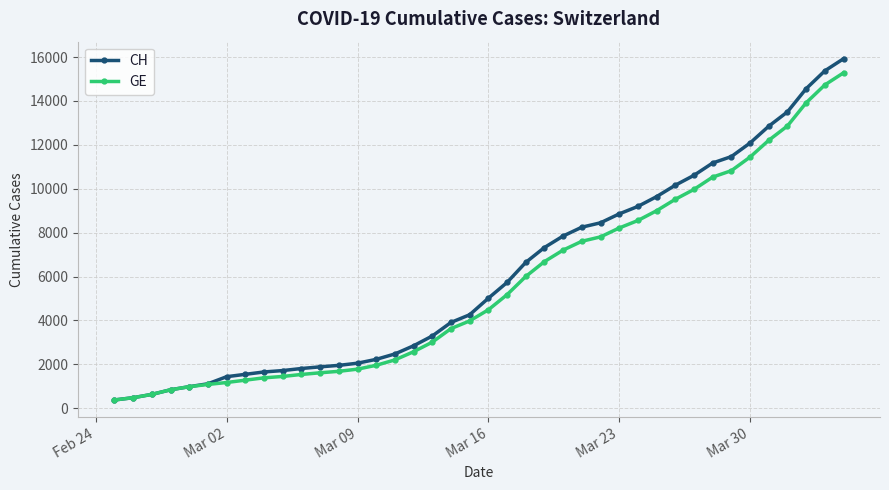

What is the value of the CH point at the 27th from the left?

8449